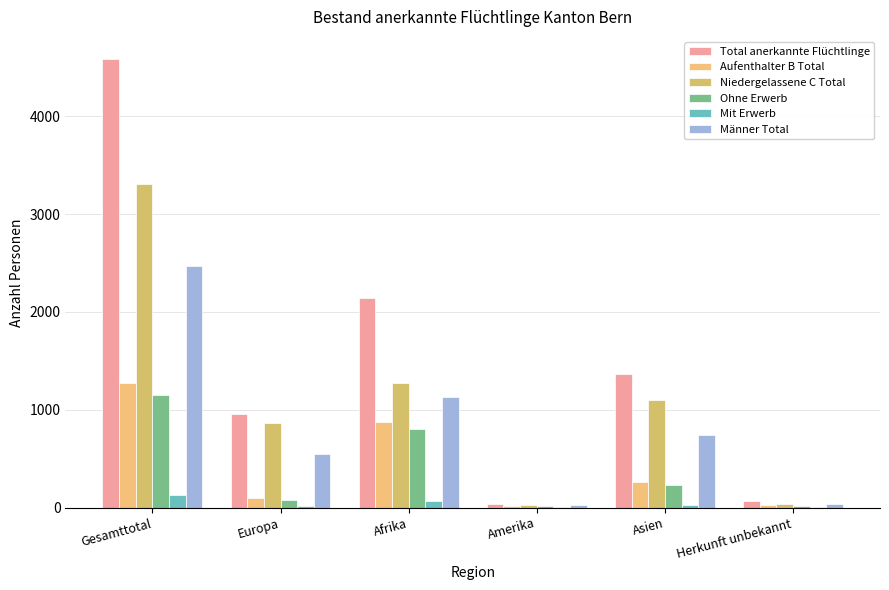

What is the sum of all Männer Total values?

4944